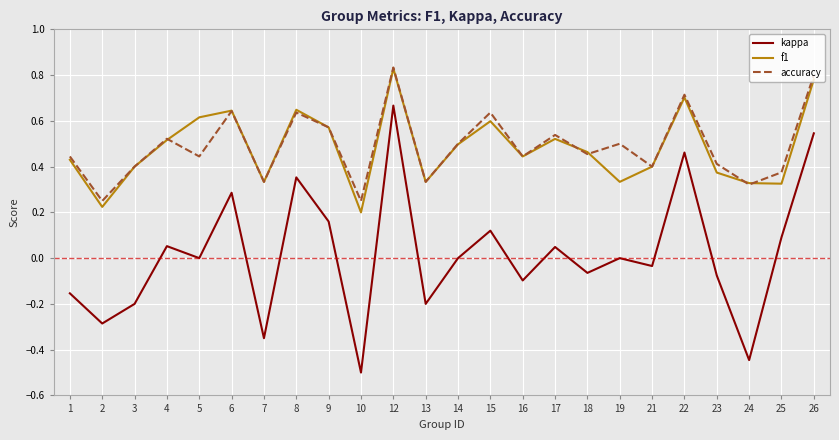

Is the value of f1 at 3 greater than the value of accuracy at 8?

No